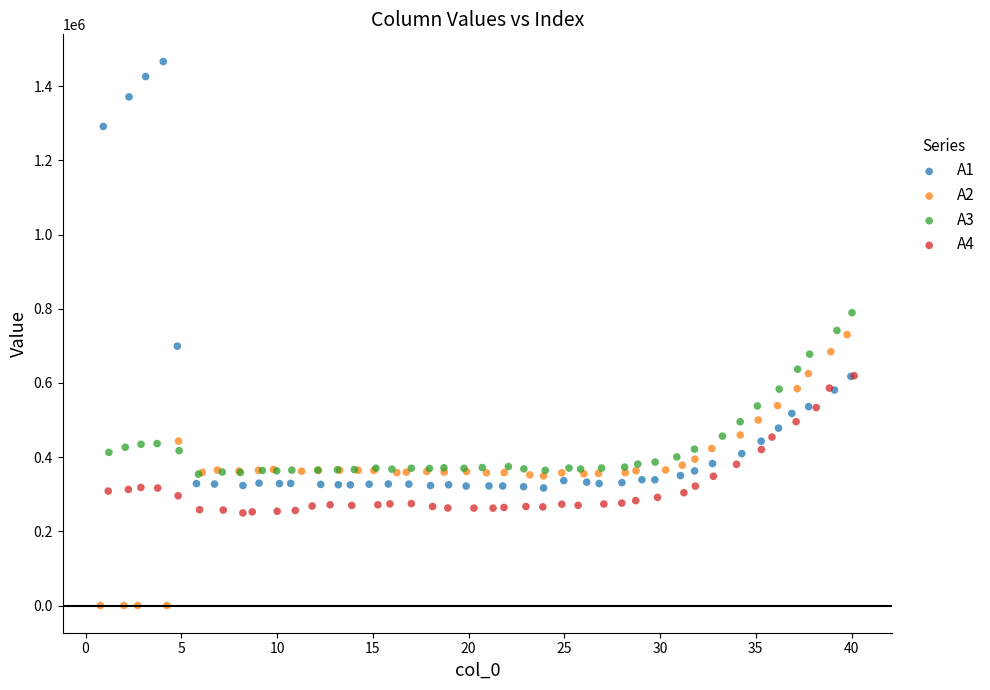

Which series reaches the maximum Y coordinate?

A1